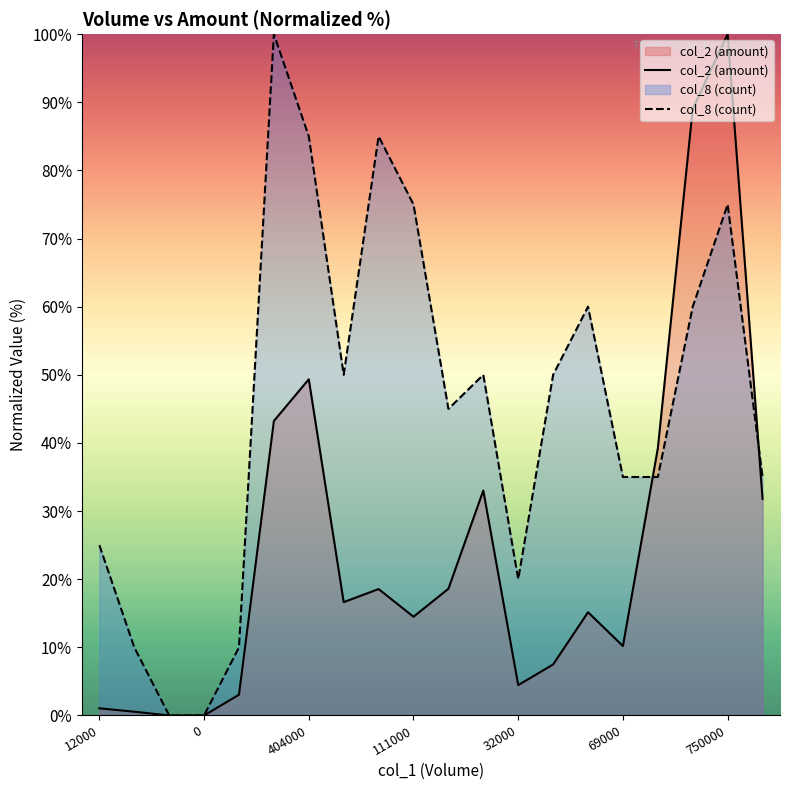

At which category does col_8 reach its first local valley?

134000